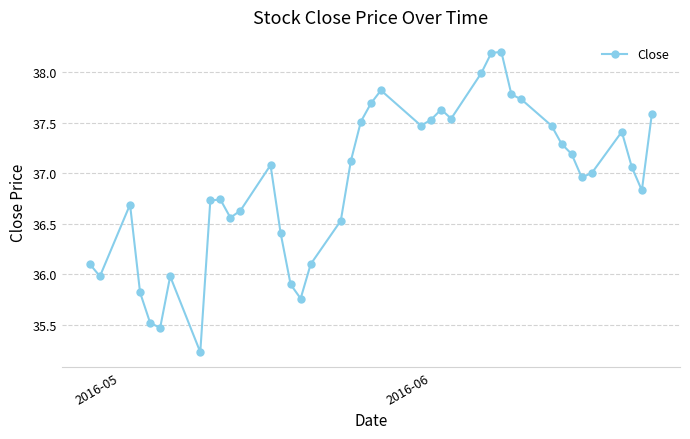

What is the value of the 22nd point from the left?

37.8